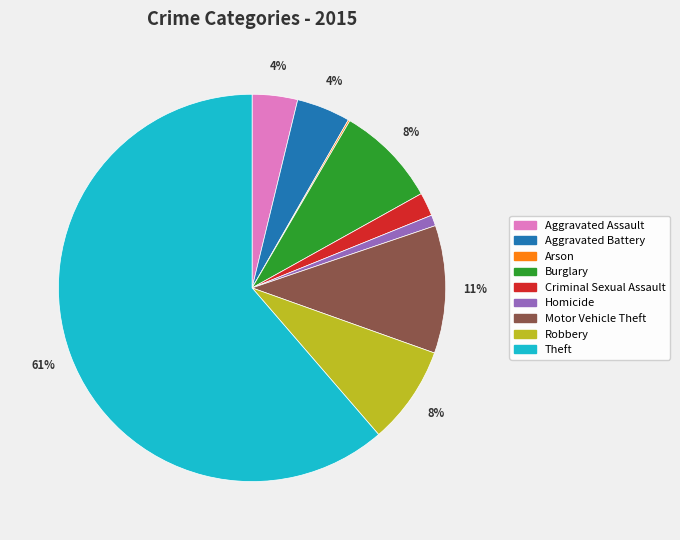

Which has a higher value, Burglary or Aggravated Assault?

Burglary